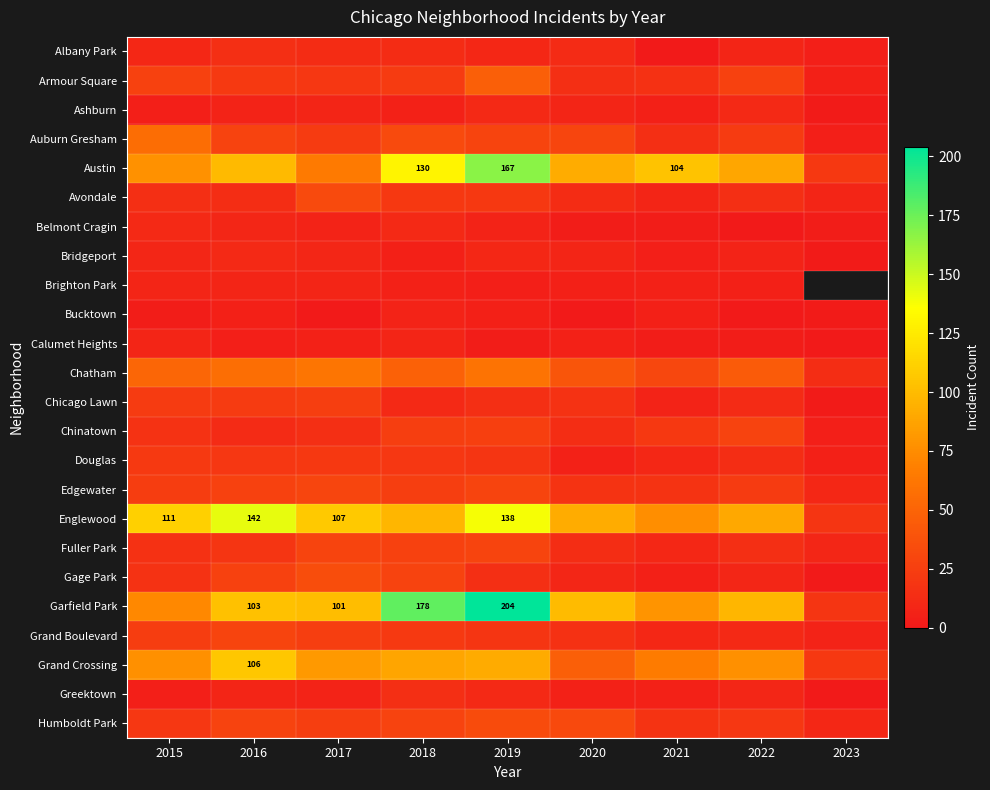

The value of Garfield Park at 2019 is 204. True or false?

True